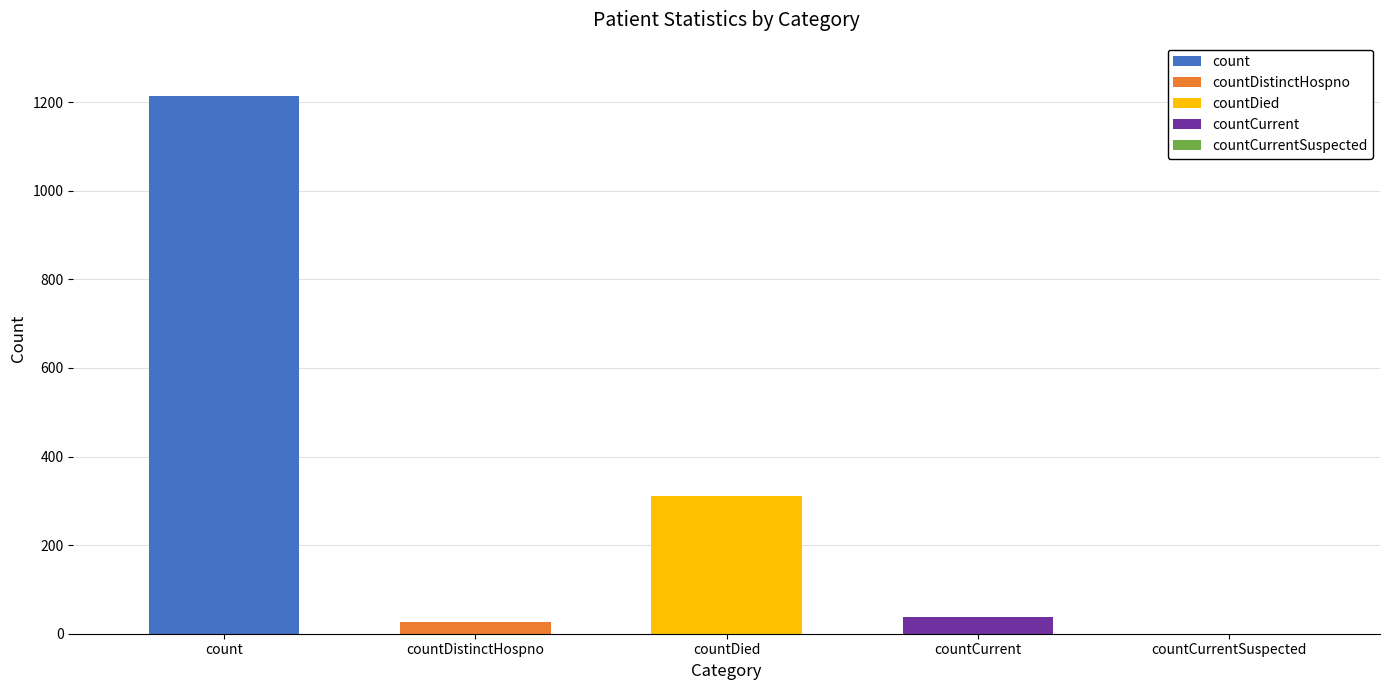

At which category does the chart reach its peak across all series?

count